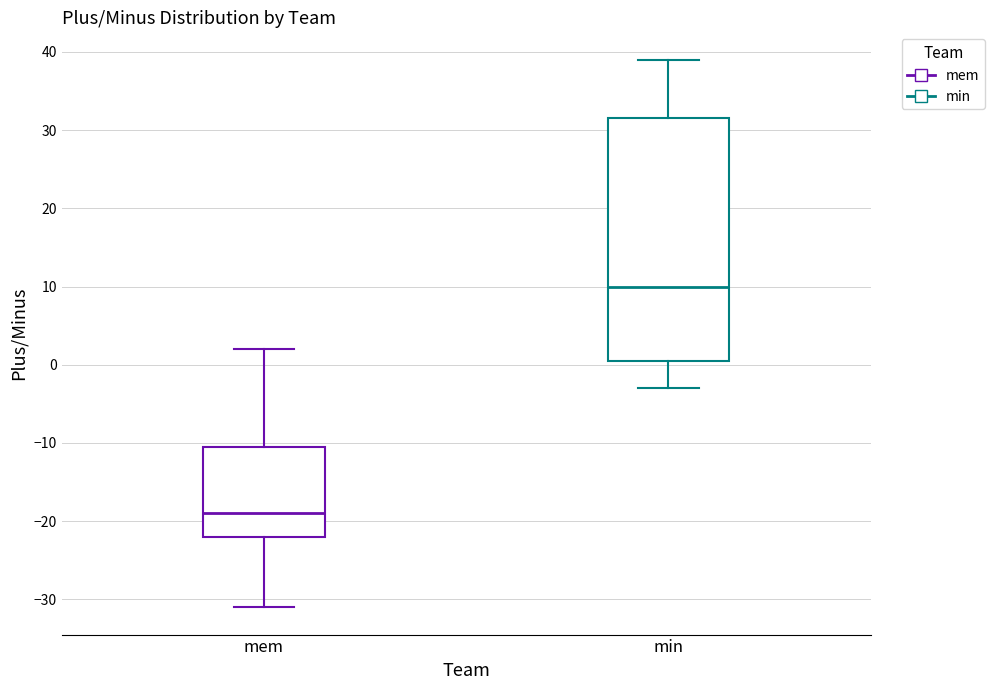

Which box has the highest median line?

min